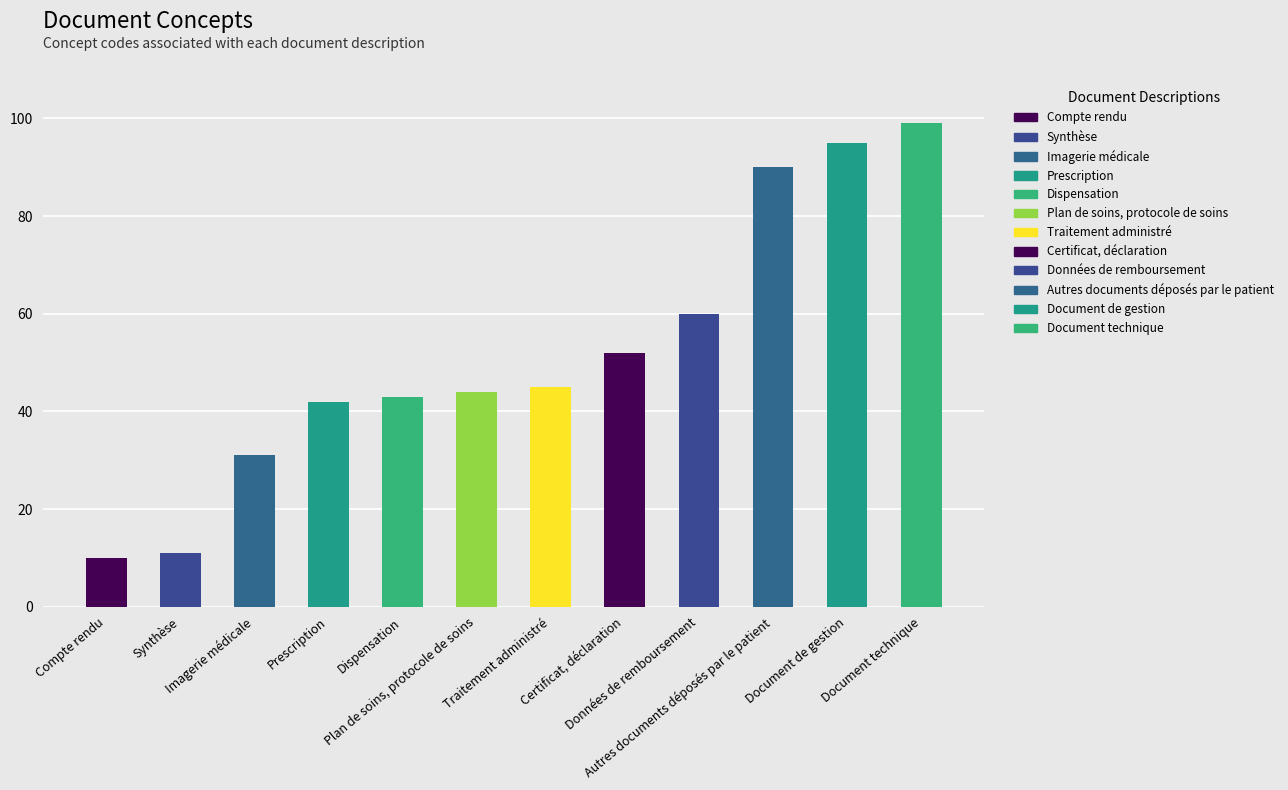

True or false: the data shows 18 at Imagerie médicale.

False